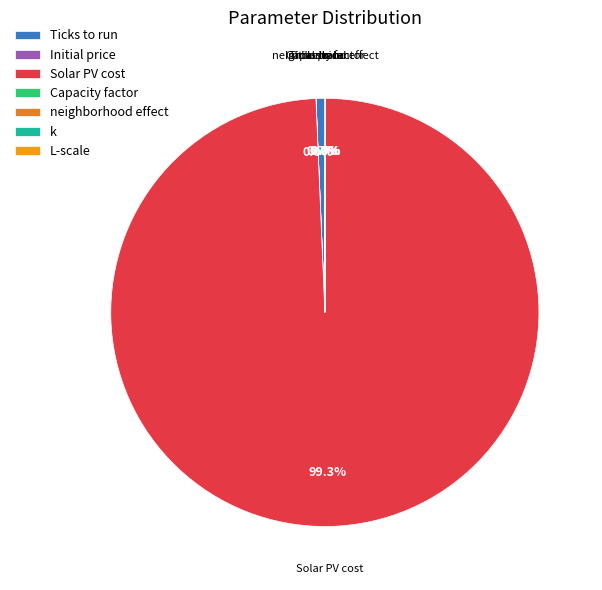

What percentage is NOT represented by Solar PV cost?

0.7%